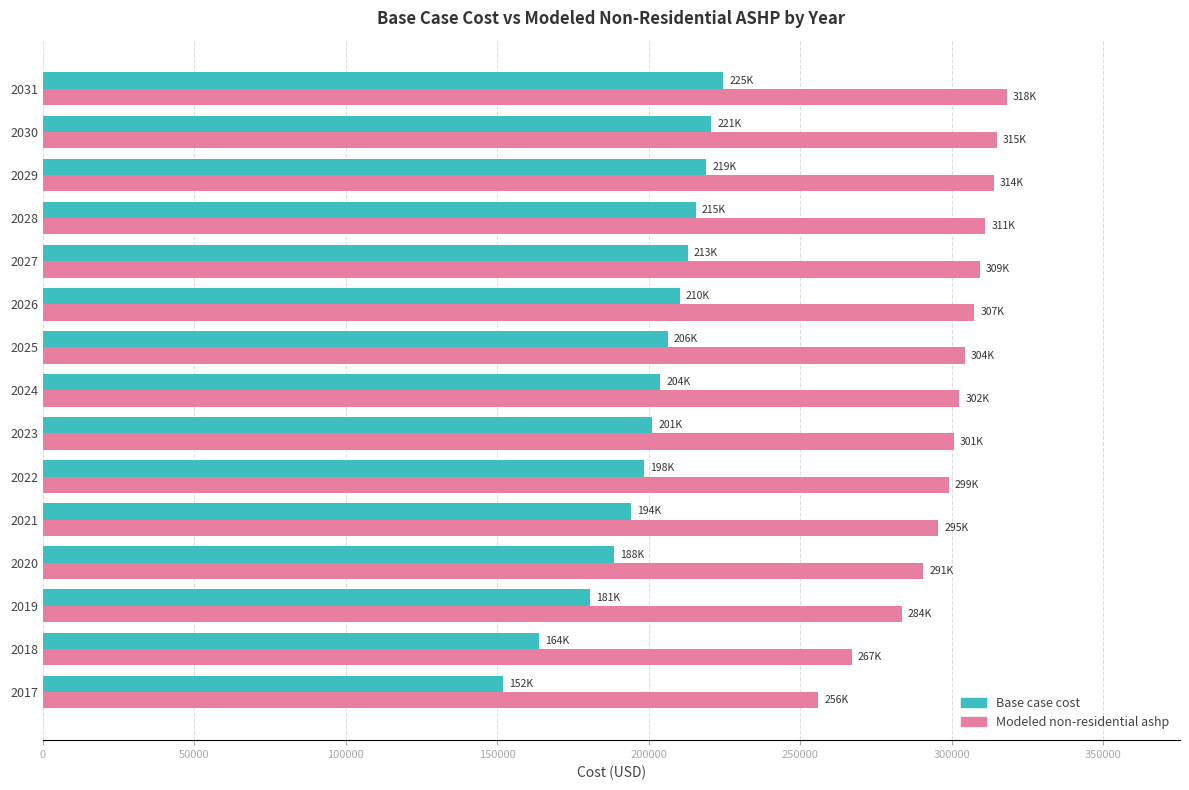

Rank the series by their maximum value, from highest to lowest.

Modeled non-residential ashp, Base case cost